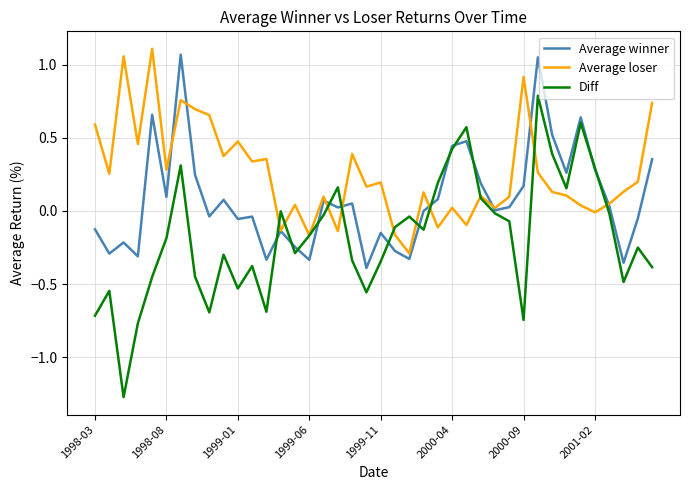

Which series has the widest spread of values?

Diff